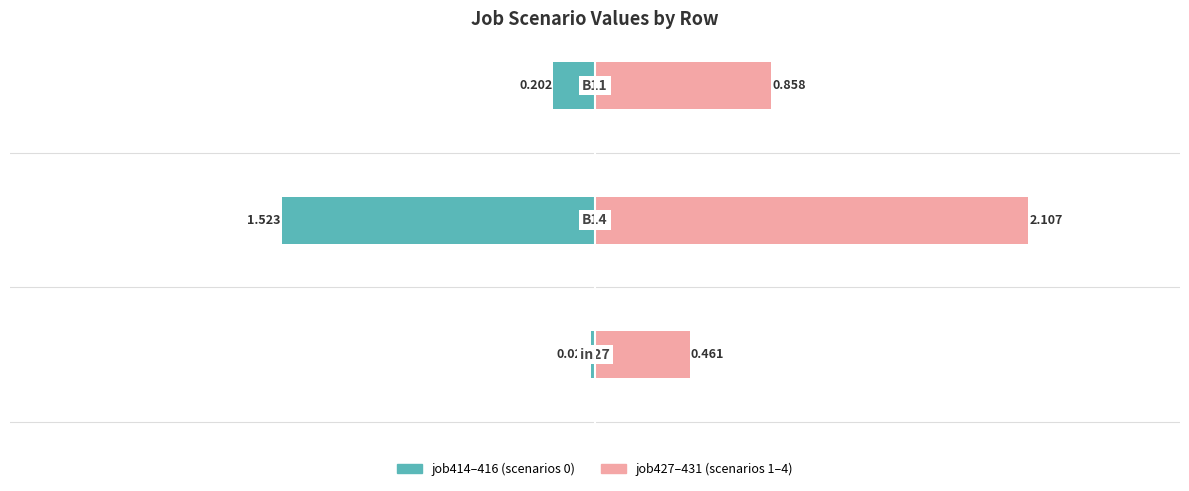

True or false: job414–416 (scenarios 0) has a value of -0.7 at −2.

False